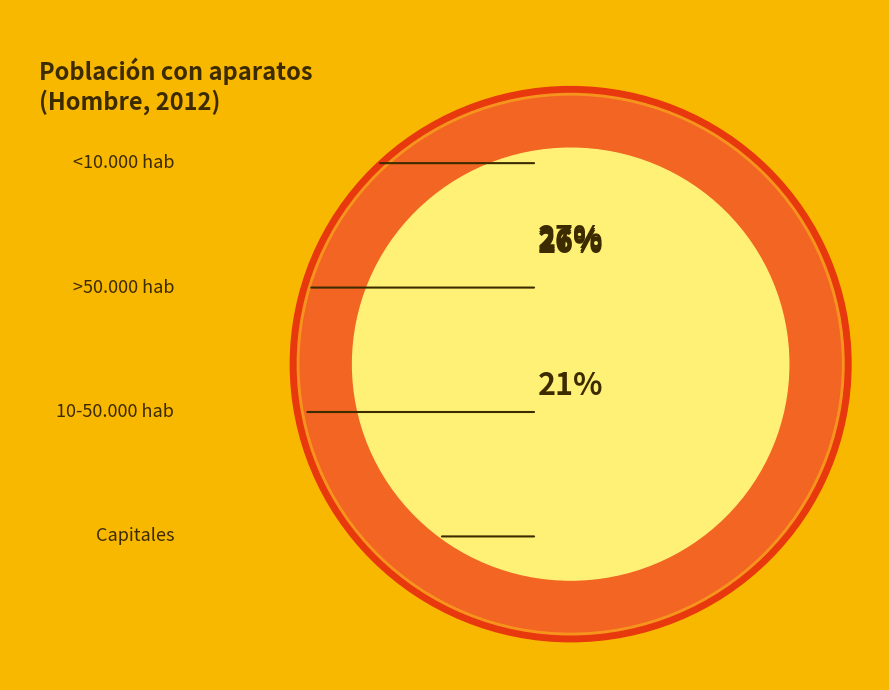

Count the number of slices in the pie.

4